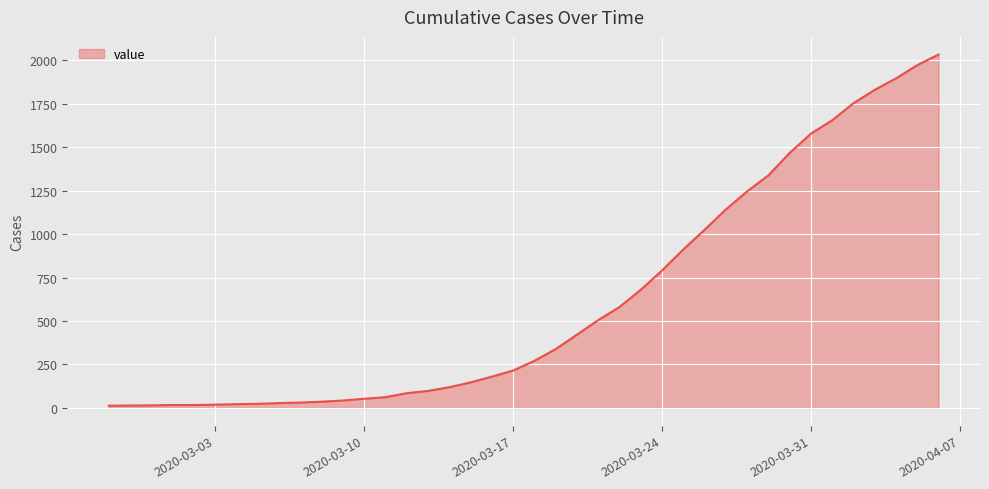

What is the greatest value displayed?

2032